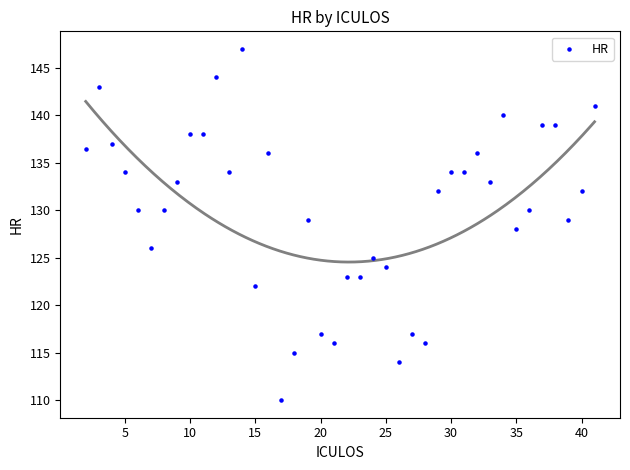

What is the range of X values (max minus min)?

39.0